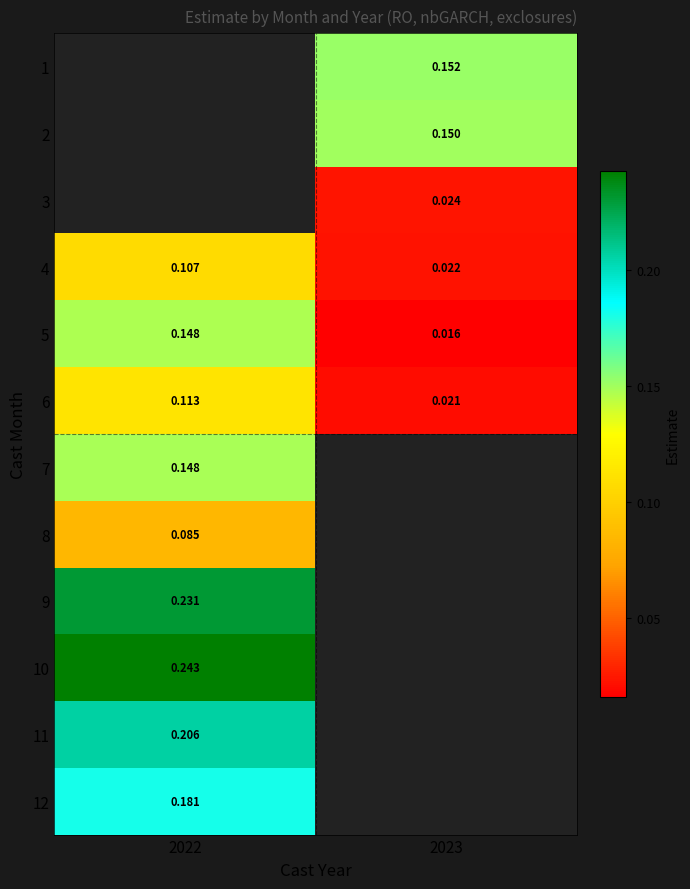

Is the value of 10 at 2022 greater than the value of 12 at 2022?

Yes